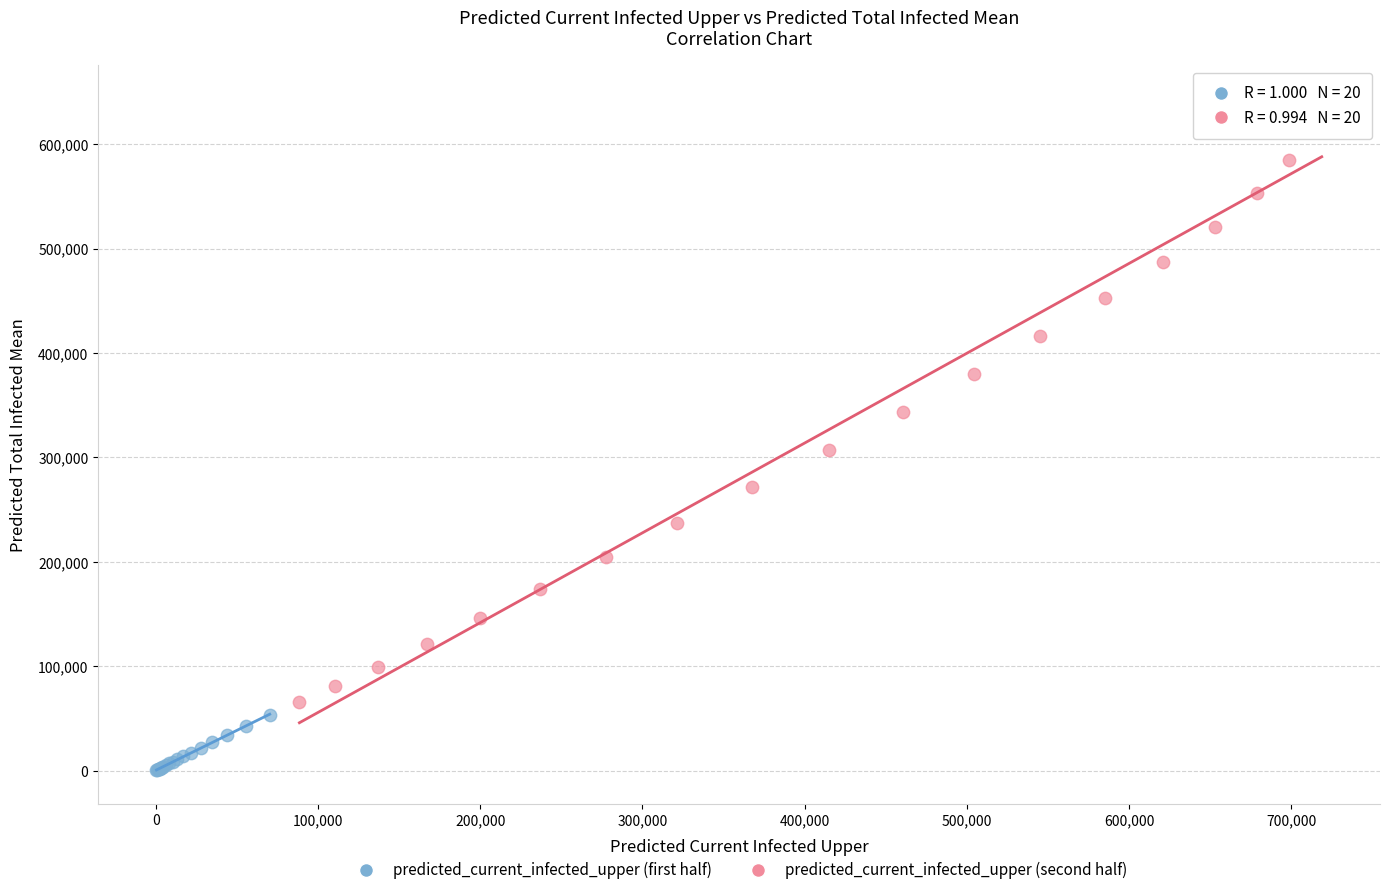

Which series reaches the minimum Y coordinate?

predicted_current_infected_upper (first half)